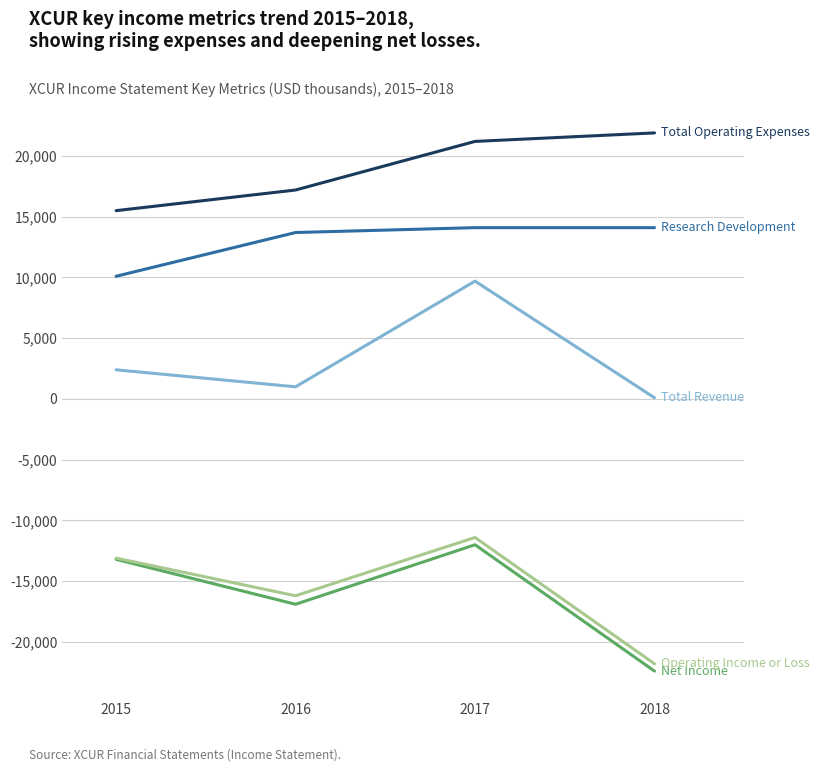

What is the greatest value displayed?

21900